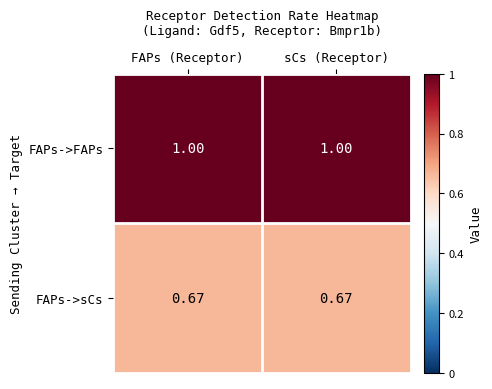

Which series has the largest total across all categories?

FAPs->FAPs